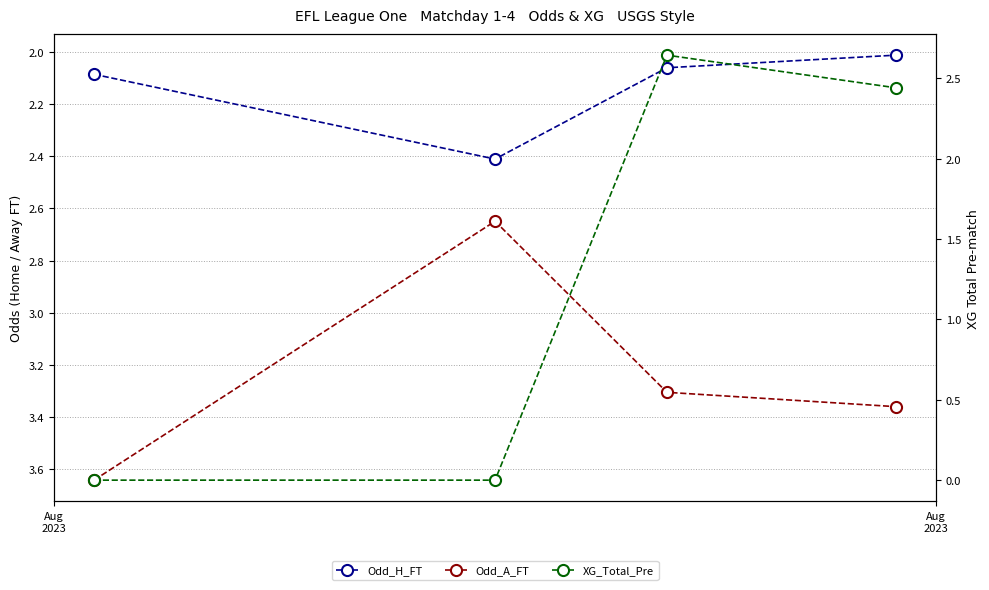

How many values in the XG_Total_Pre series are below 2?

2